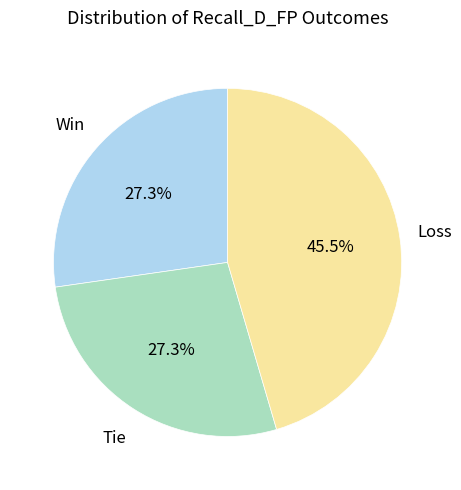

Does any single category account for the majority?

No